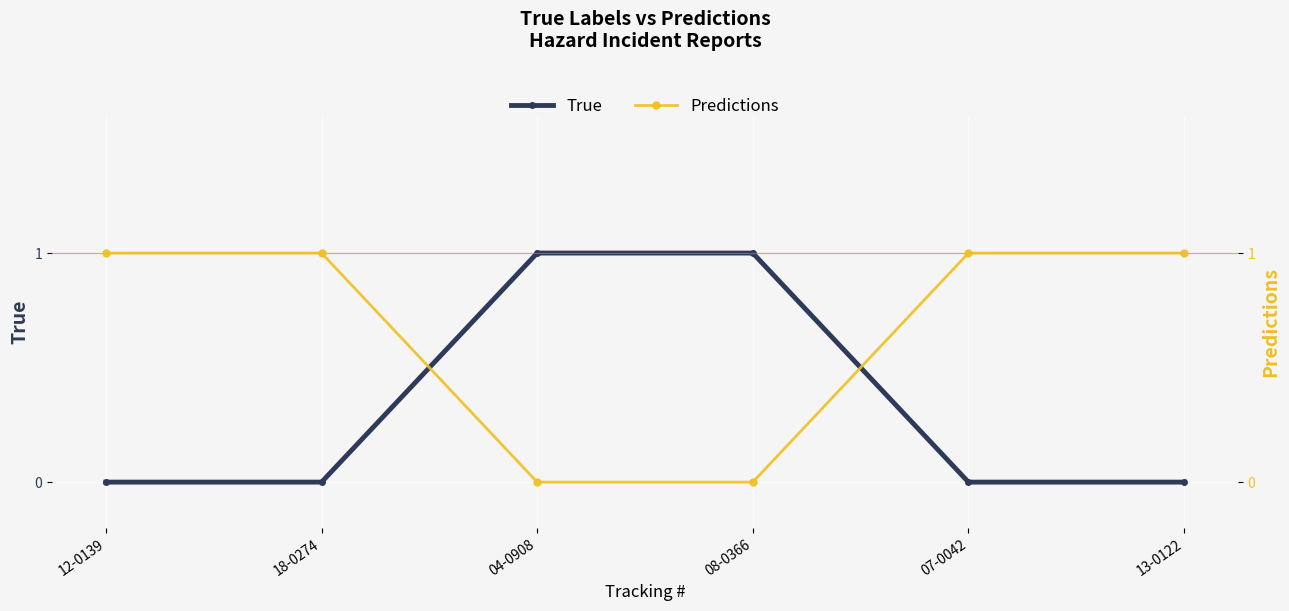

What value does the True series have at 04-0908?

1